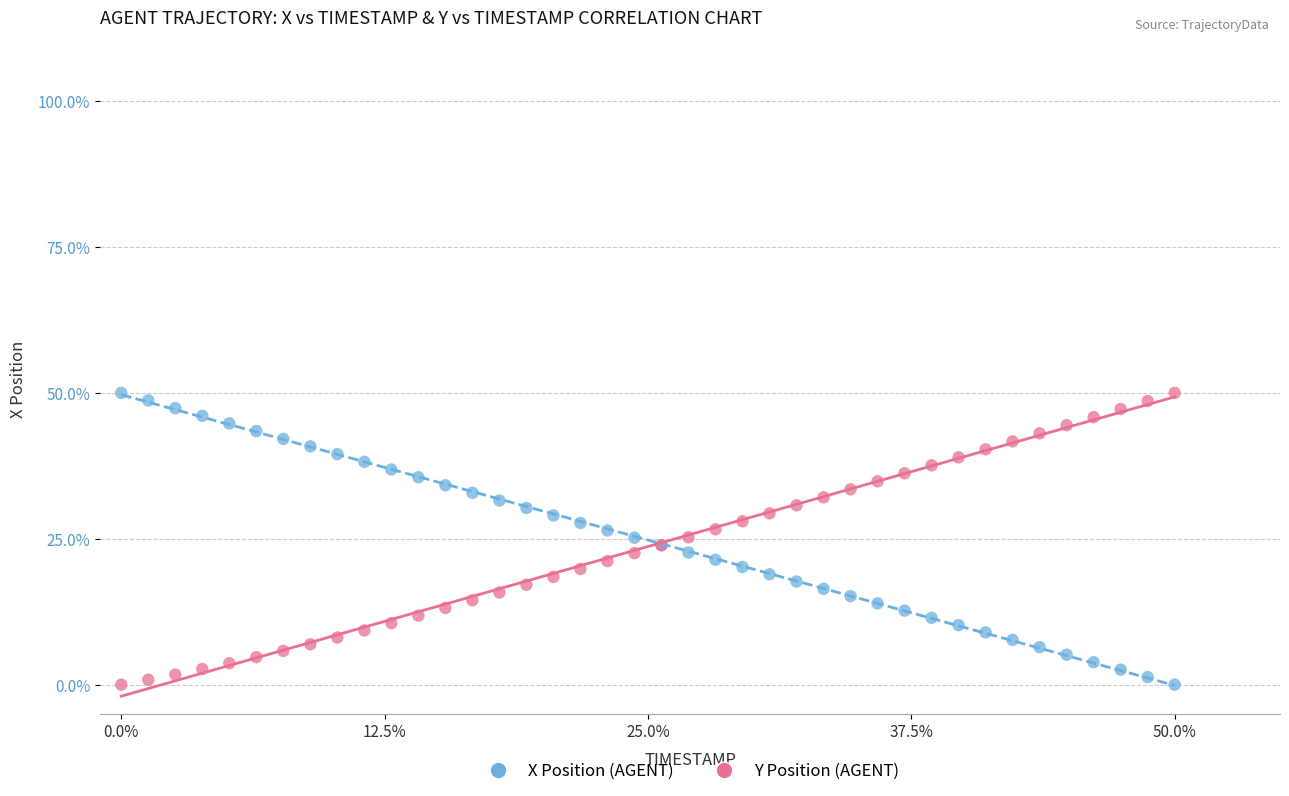

What is the X range (max minus min) for the scatter plot?

50.0